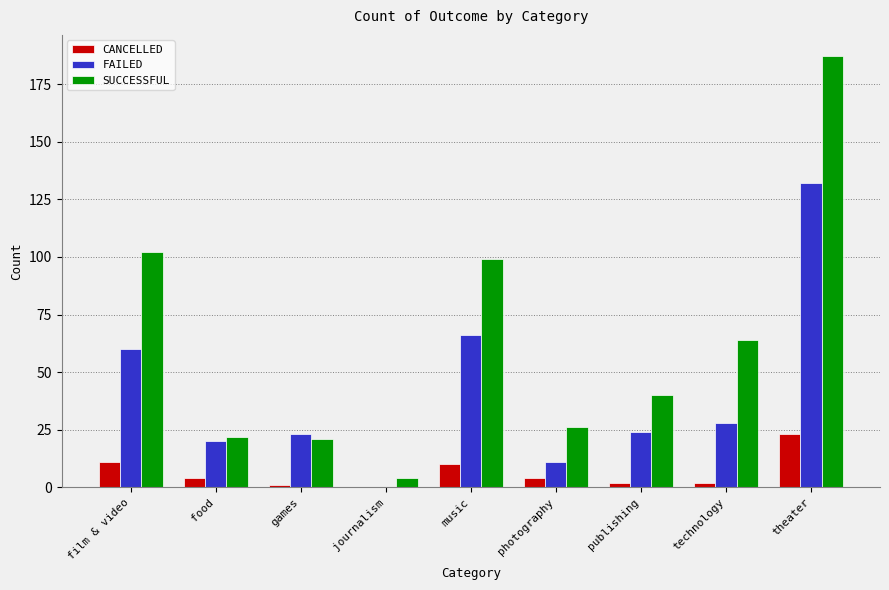

At which category is the sum across all series the highest?

theater